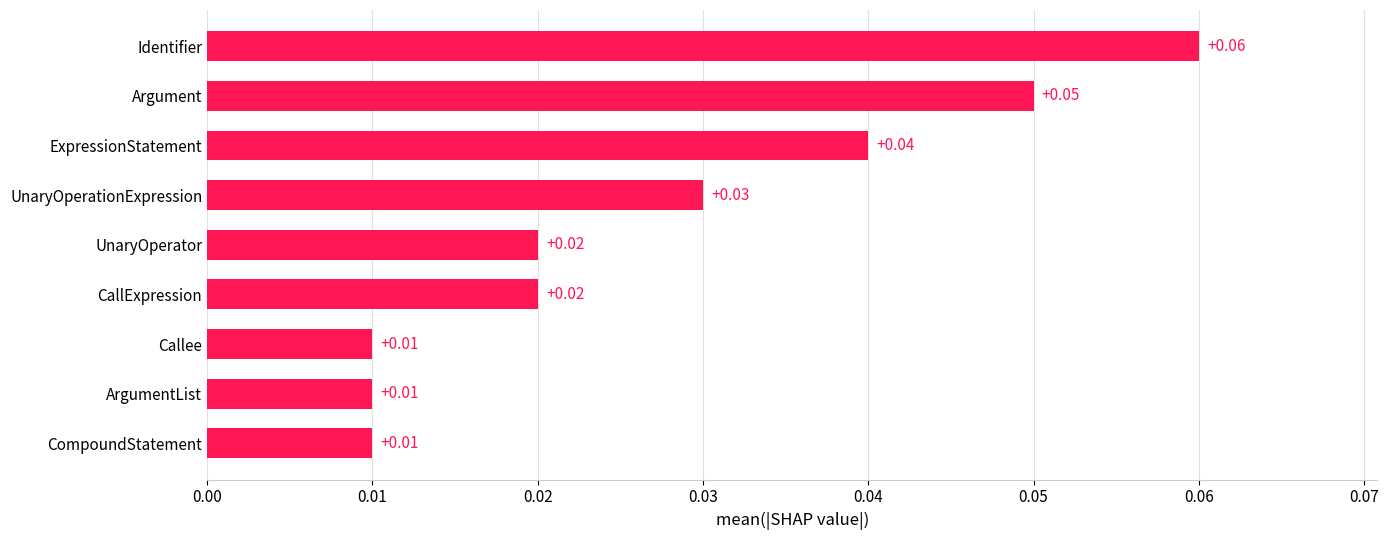

Which label corresponds to the largest value in the chart?

Identifier